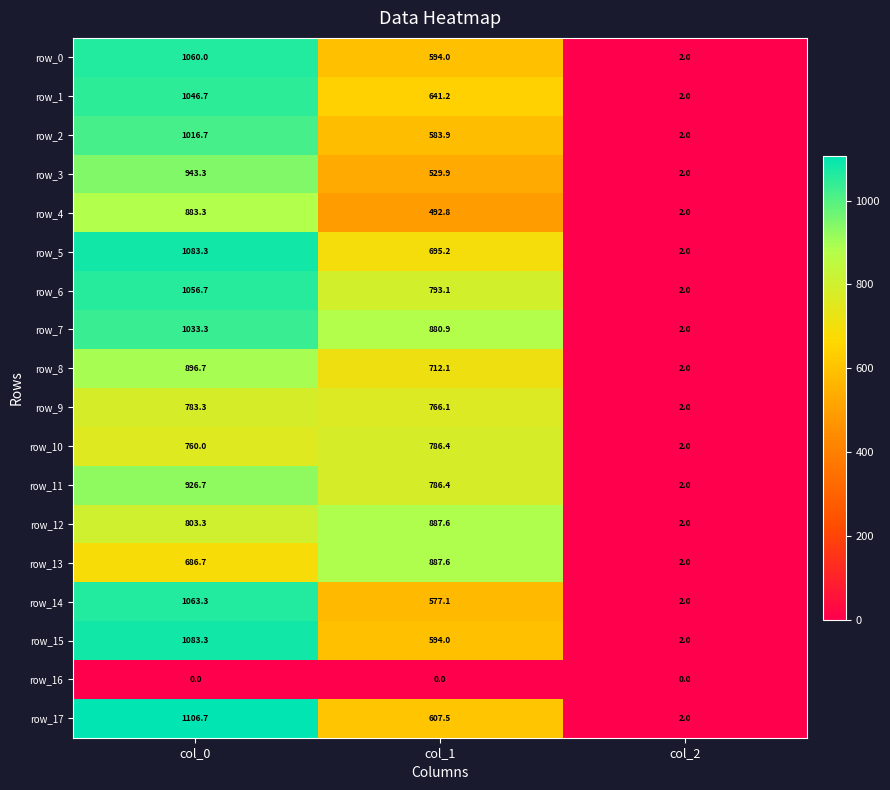

True or false: row_9 has a value of 3.4 at col_2.

False